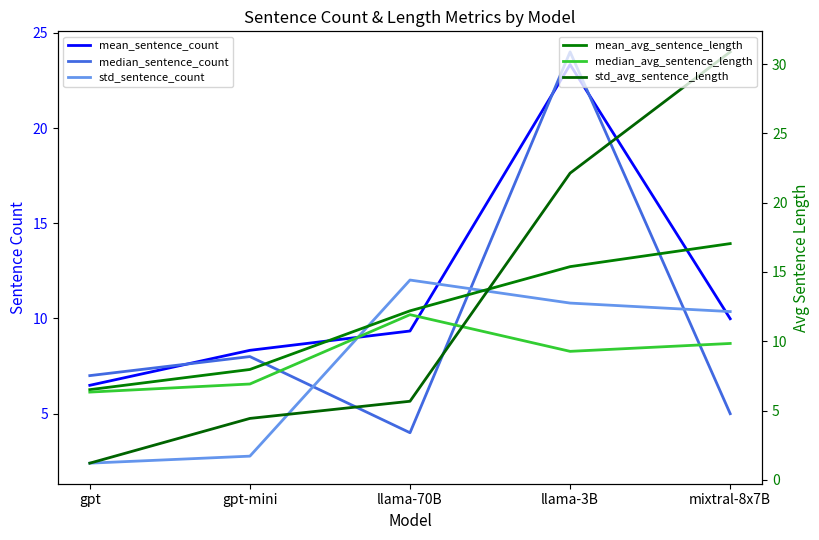

List the labels in order of median_avg_sentence_length value, largest first.

llama-70B, mixtral-8x7B, llama-3B, gpt-mini, gpt